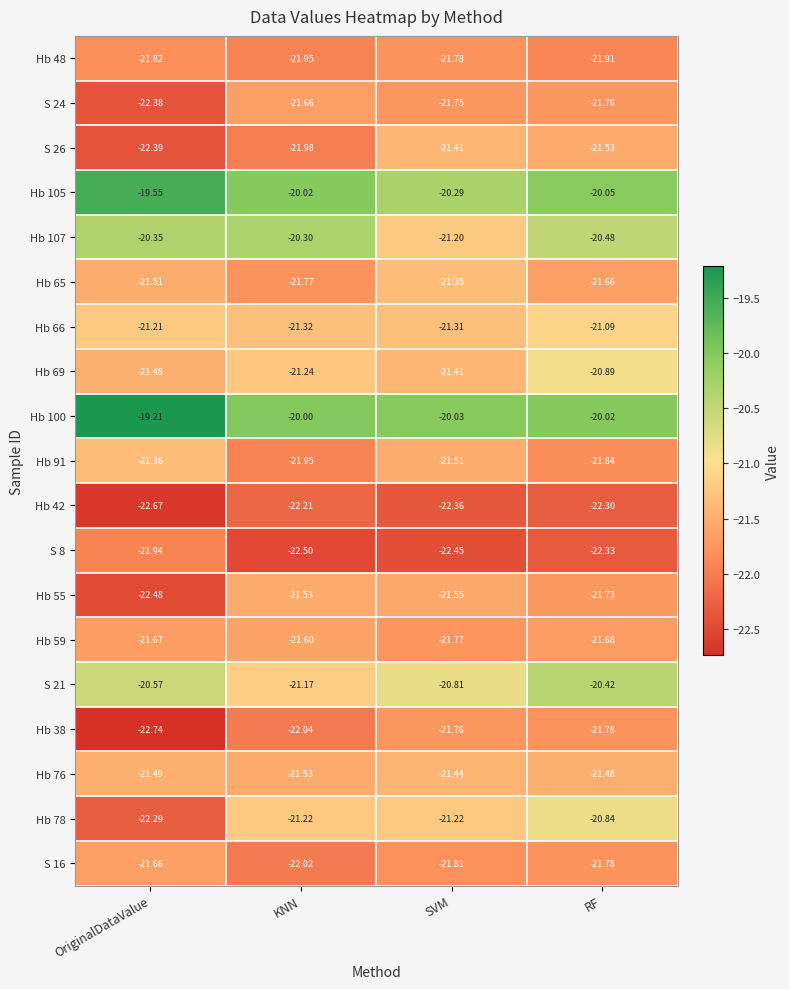

How many values in the Hb 100 series exceed -20?

1